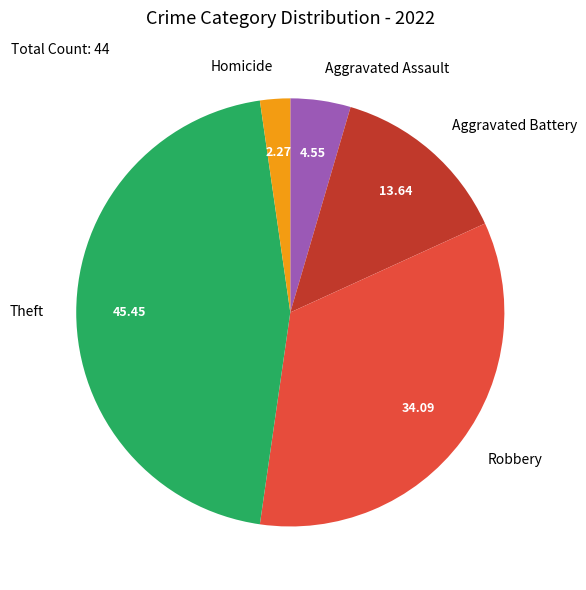

What is the smallest slice in the pie chart?

Homicide